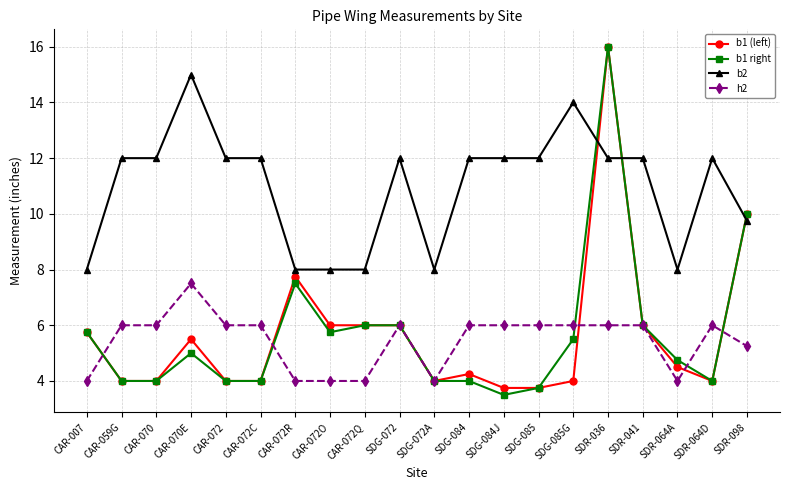

What is the approximate value of h2 at CAR-072R?

4.0